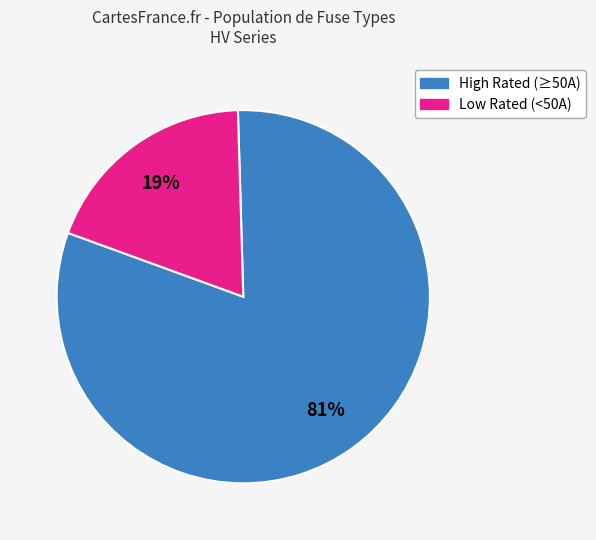

What percentage is the Low Rated (<50A) slice, to the nearest percent?

19%